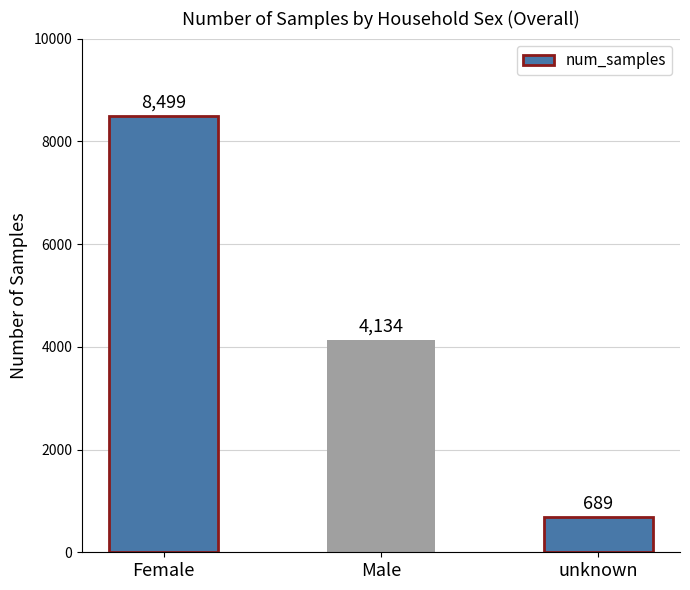

What is the change in value from Male to unknown?

-3445